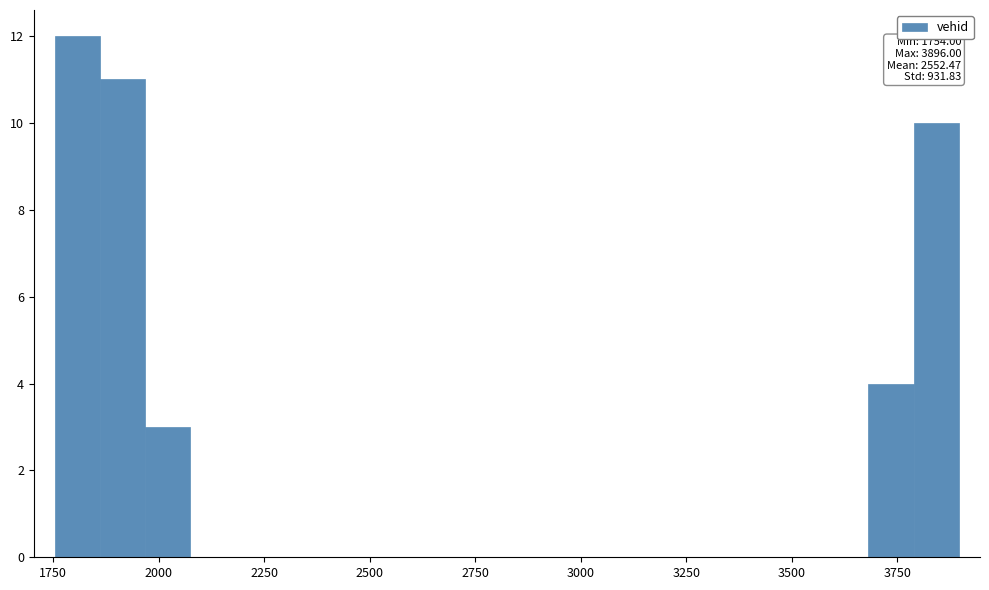

Read against the x-axis, roughly where is the centre of the tallest bar?

1800